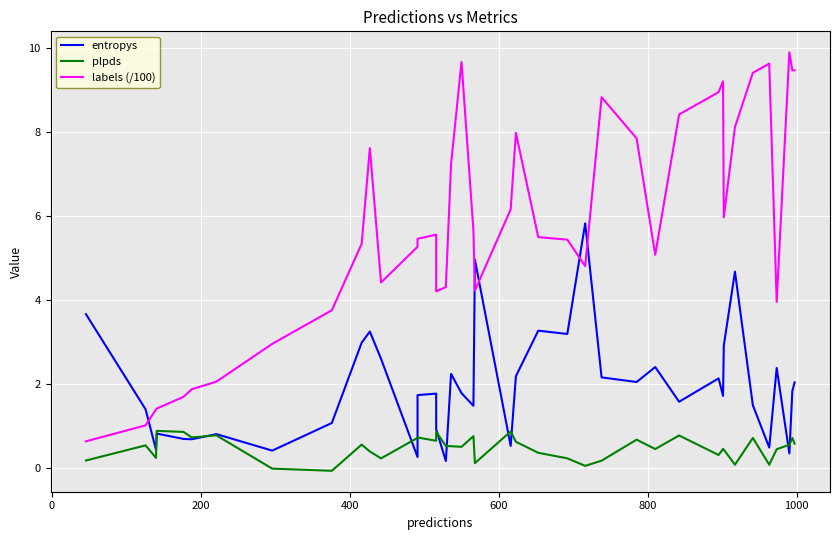

What is the average value of the plpds series?

0.5